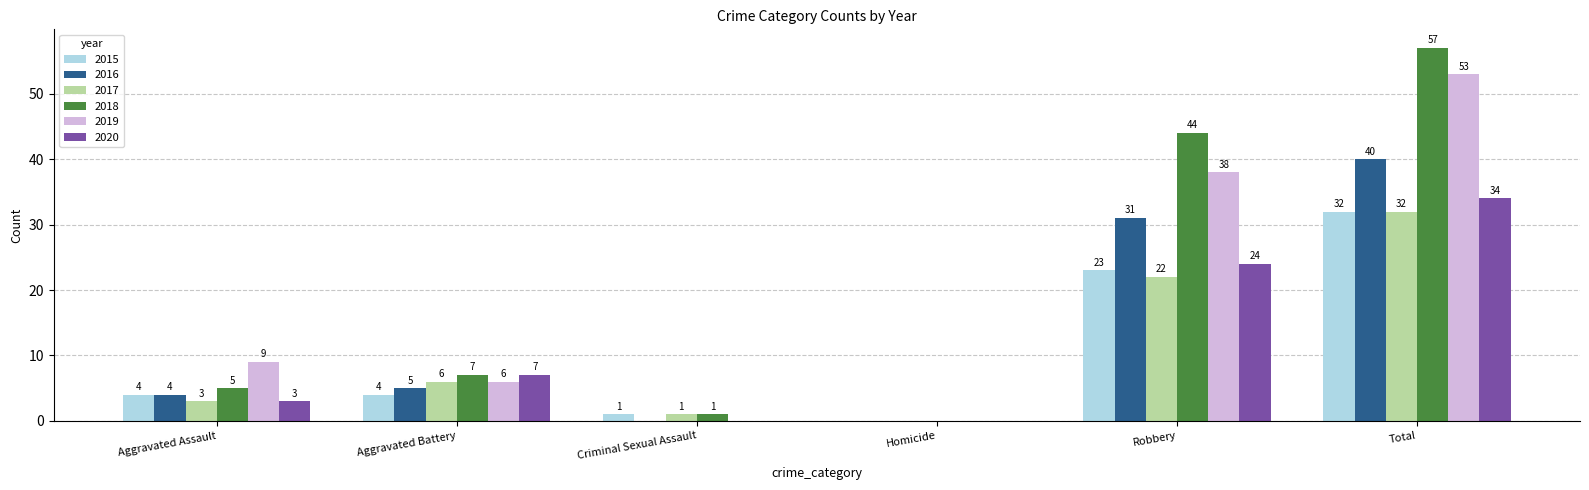

What is the sum of all 2019 values?

106